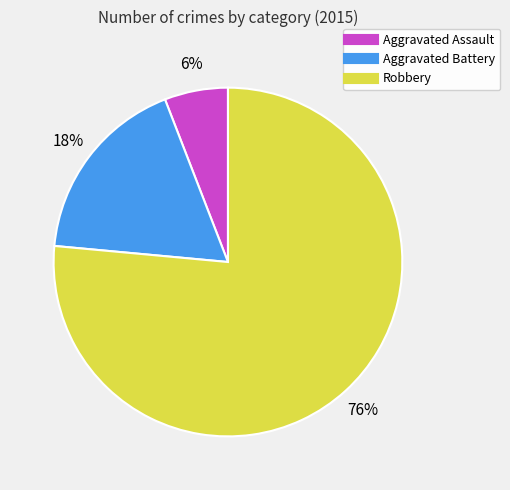

Approximately how many times larger is the value at Aggravated Battery compared to Aggravated Assault?

3.0